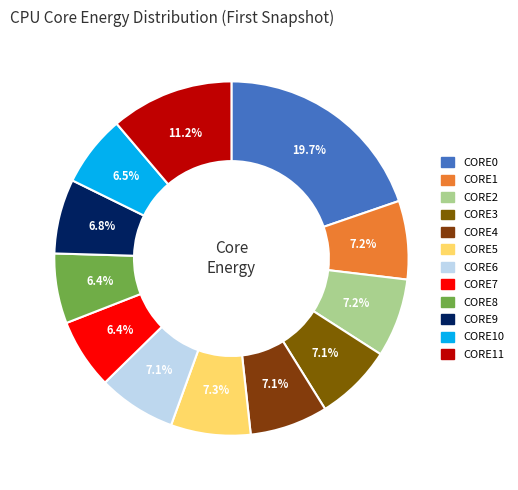

Does any single category account for the majority?

No